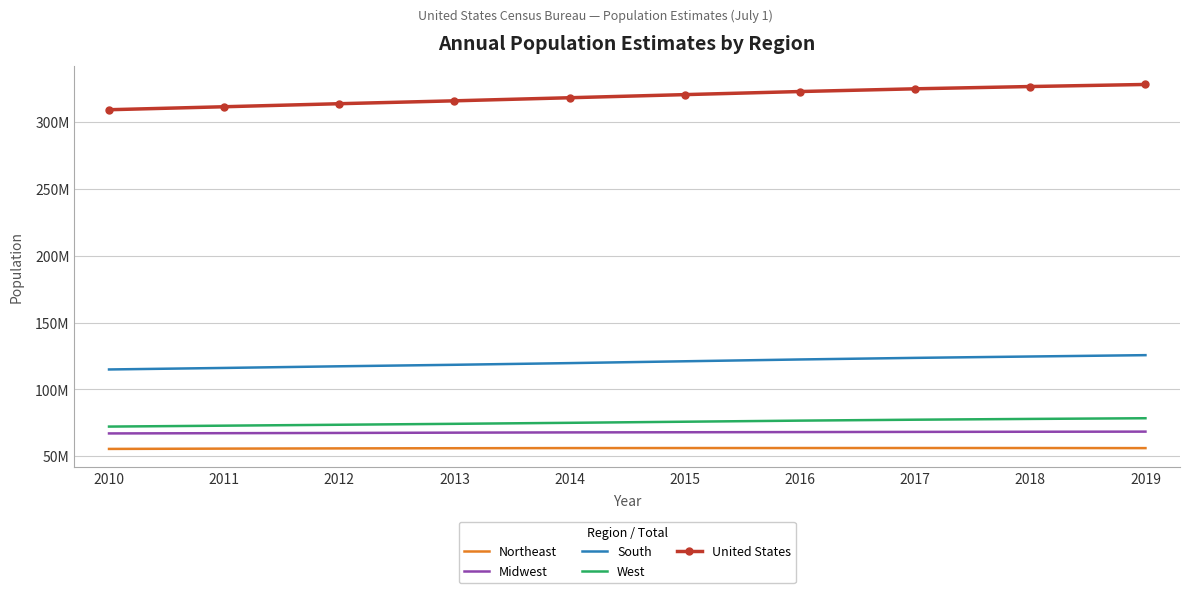

What is the value of the West point at the 3rd from the left?

73477823